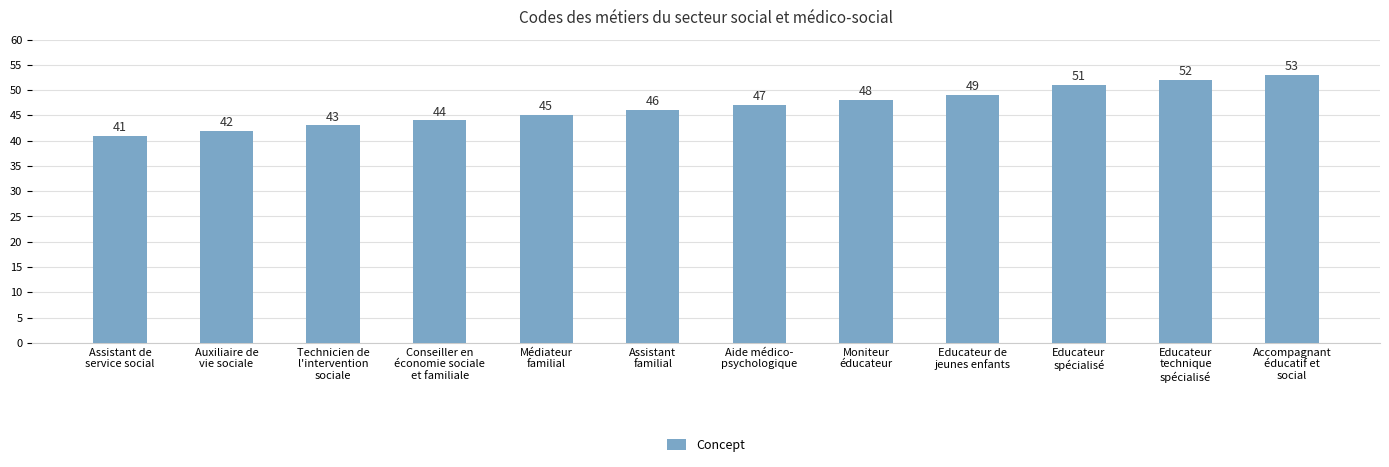

Count the number of categories in the chart.

12